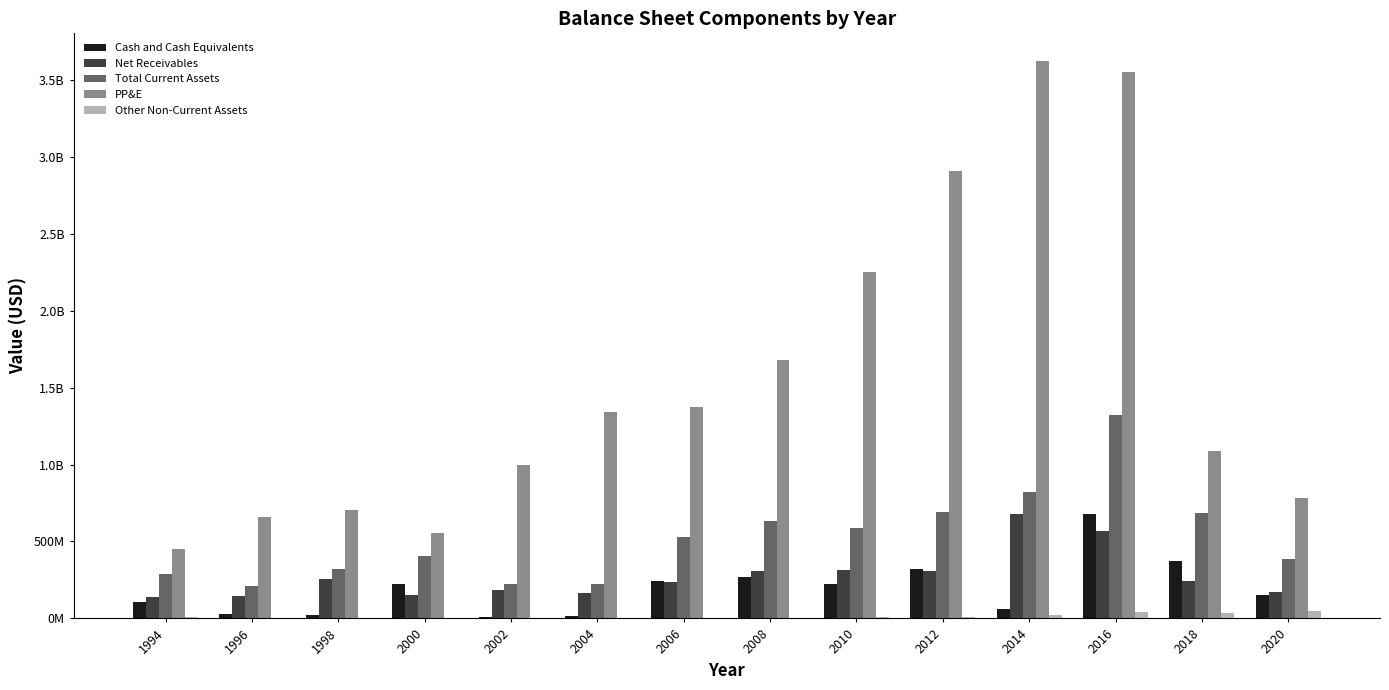

Read the Net Receivables value at 1998, to the nearest 10.

258500000